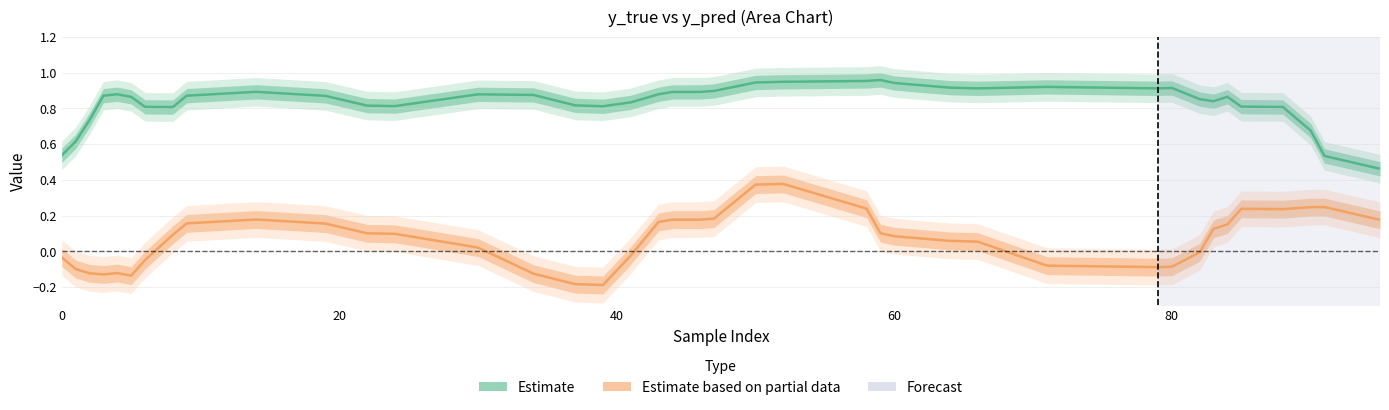

What is the difference between the maximum and minimum values in the y_pred series?

0.5